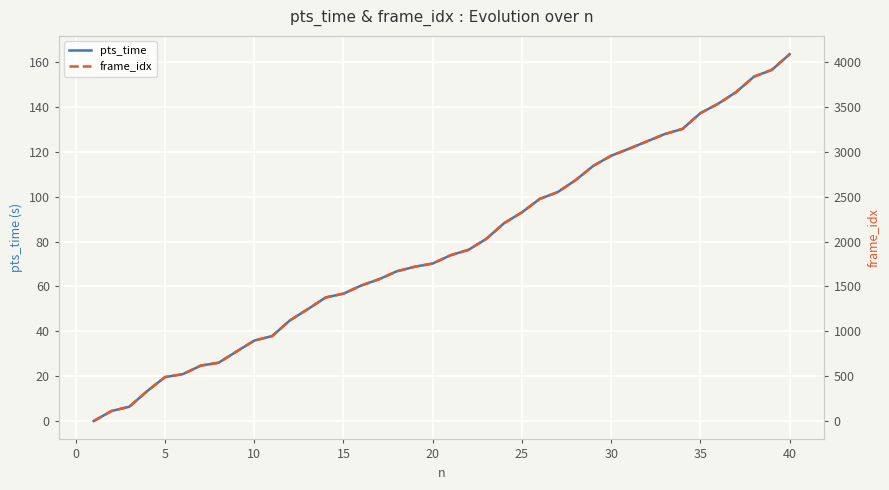

How many values in the pts_time series exceed 73?

20